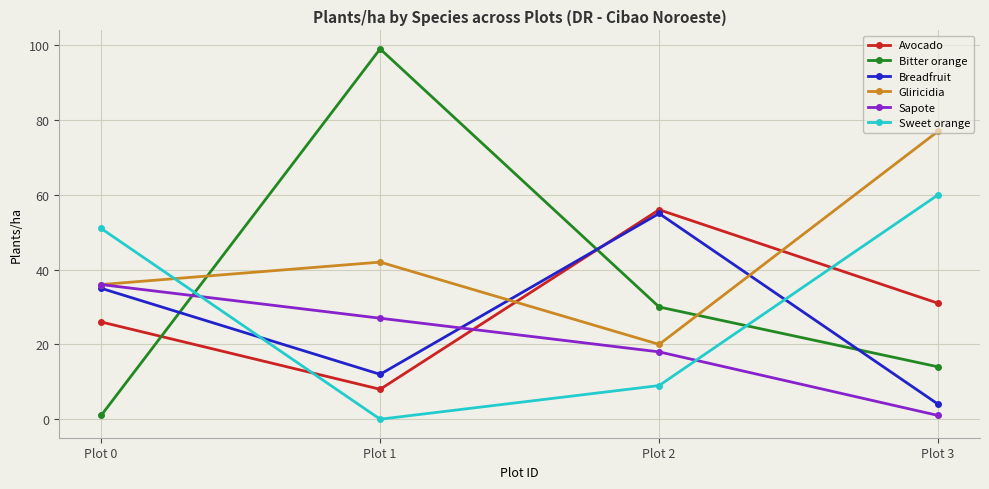

List the labels in order of Sweet orange value, largest first.

Plot 3, Plot 0, Plot 2, Plot 1